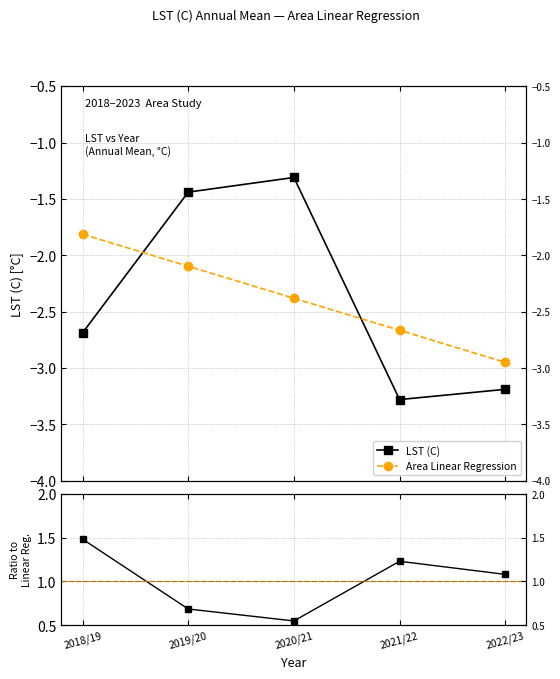

How many values in the Area Linear Regression series are below -2?

4